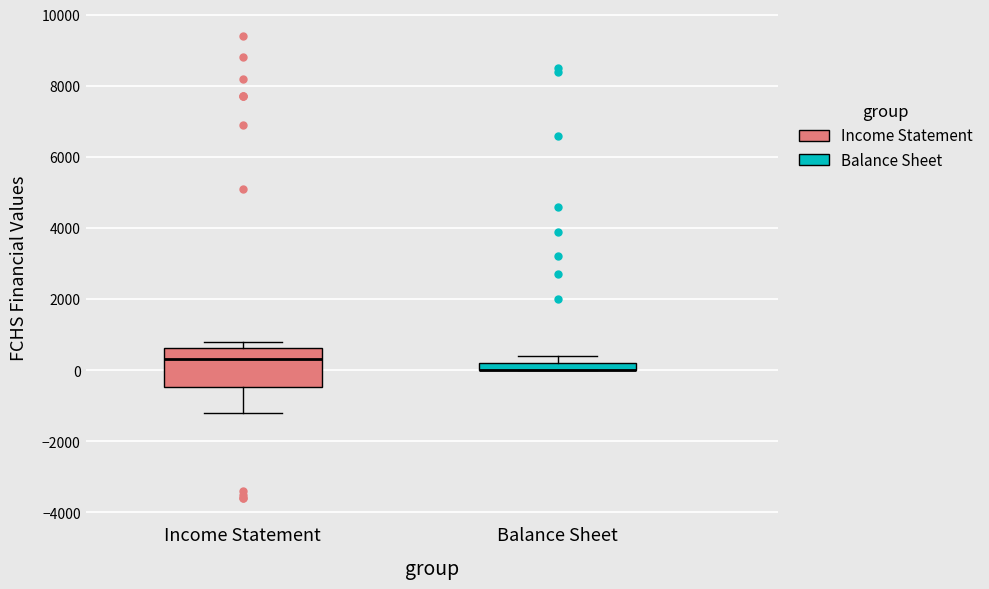

Where is the lower edge of the box for Income Statement on the y-axis? The values are not printed on the chart, so give them approximately, as read against the axis.

-400